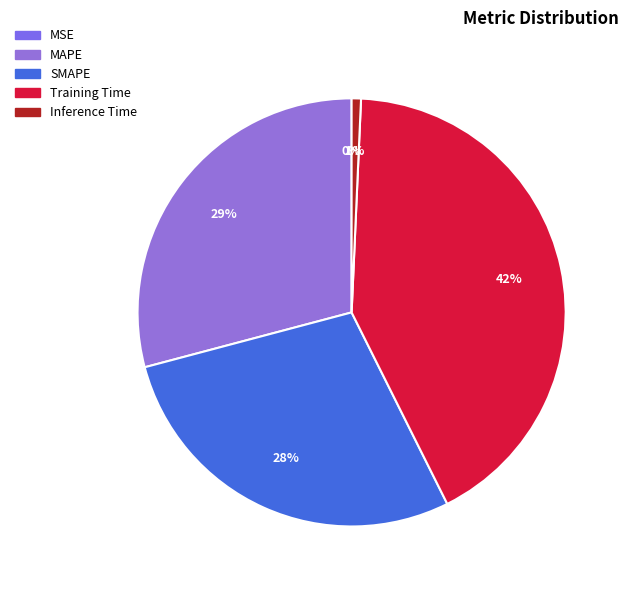

Is there any slice that represents more than half of the pie?

No